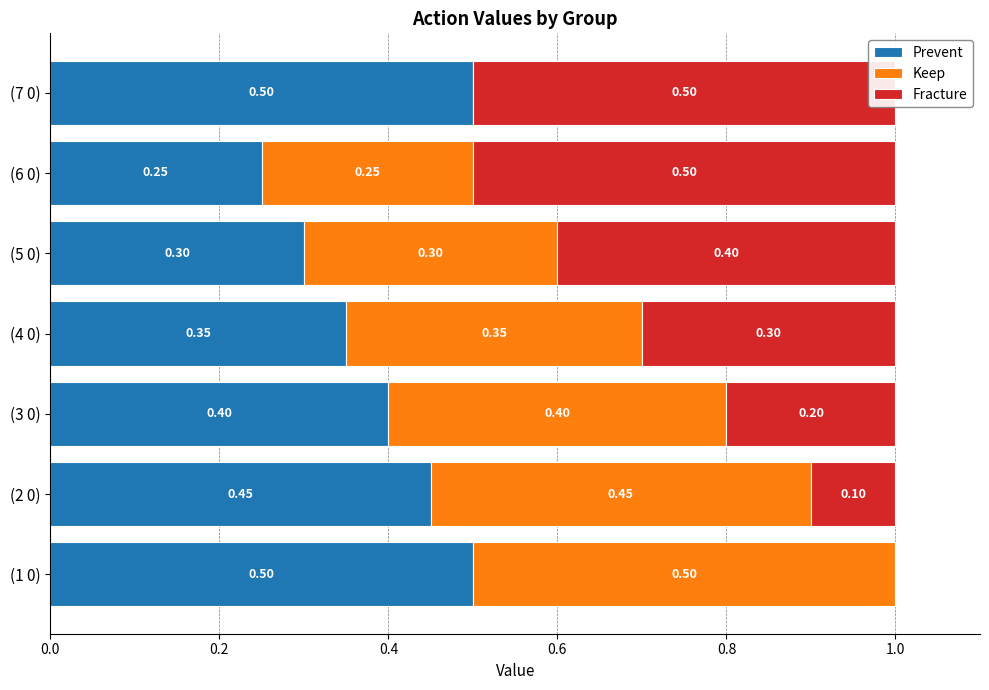

What is the spread (max minus min) of values at (1 0)?

0.5